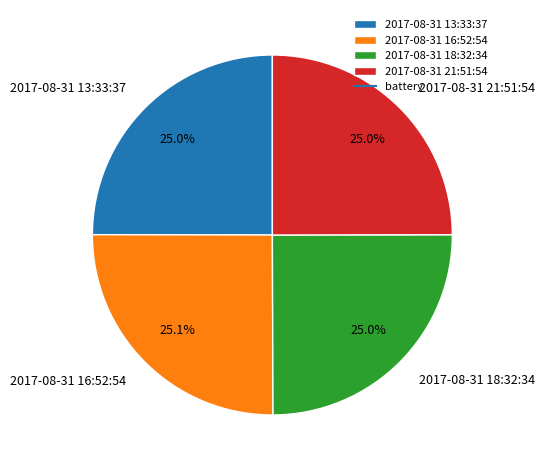

To the nearest percent, what is the combined percentage of 2017-08-31 16:52:54 and 2017-08-31 18:32:34?

50%